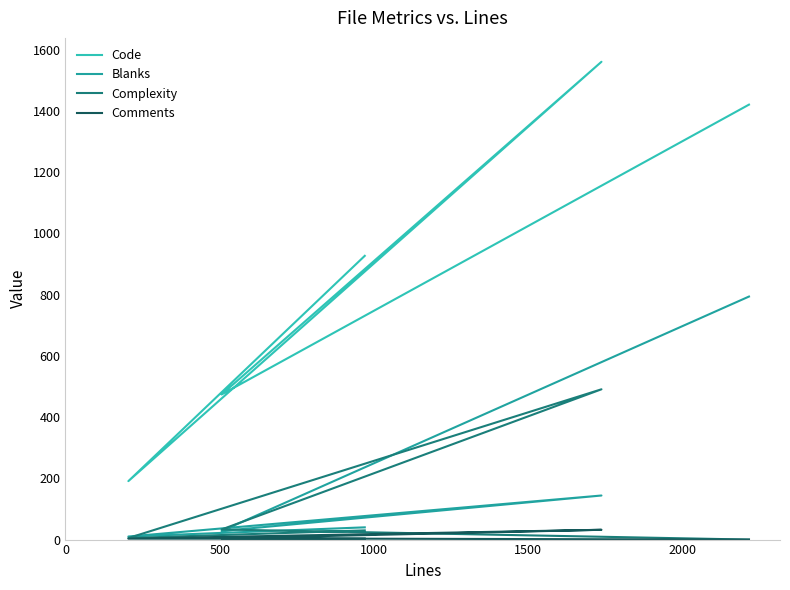

At how many categories does at least one series exceed 231?

4